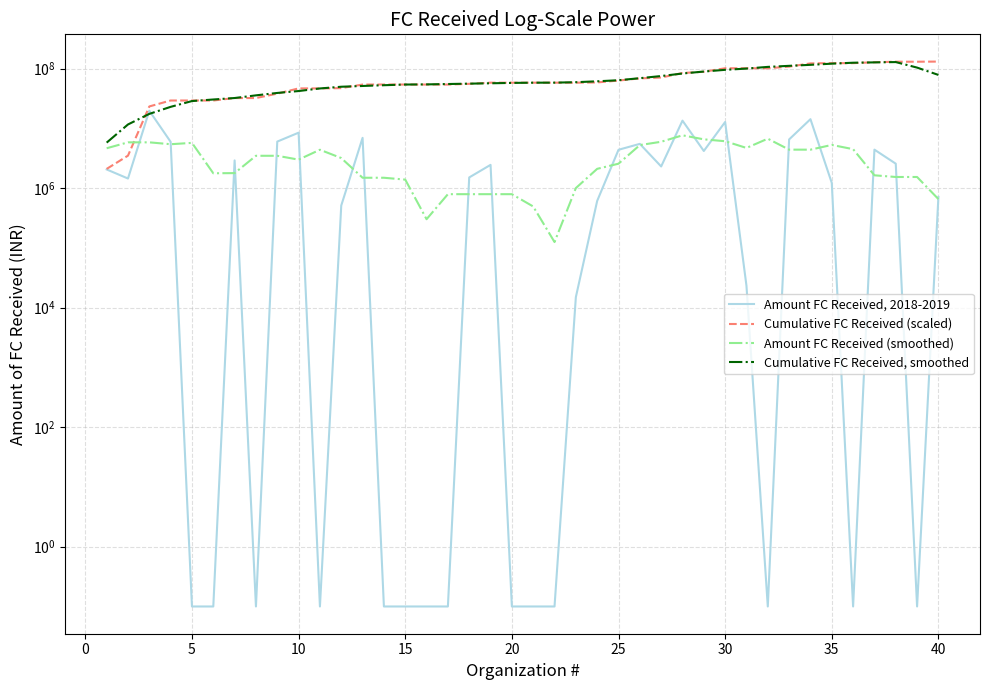

What is the difference between the maximum and minimum values in the Cumulative FC Received (scaled) series?

129200000.0